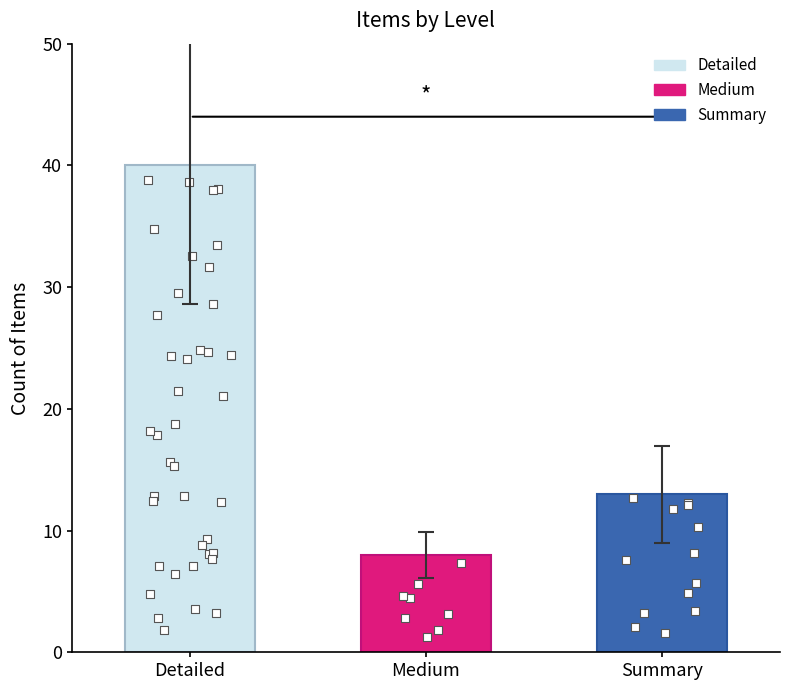

Approximately how many times larger is the value at Summary compared to Detailed?

0.3